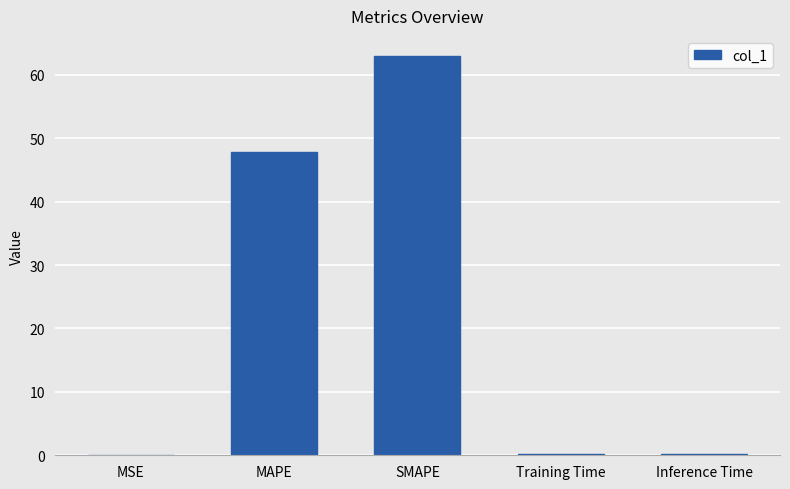

What is the greatest value displayed?

63.0